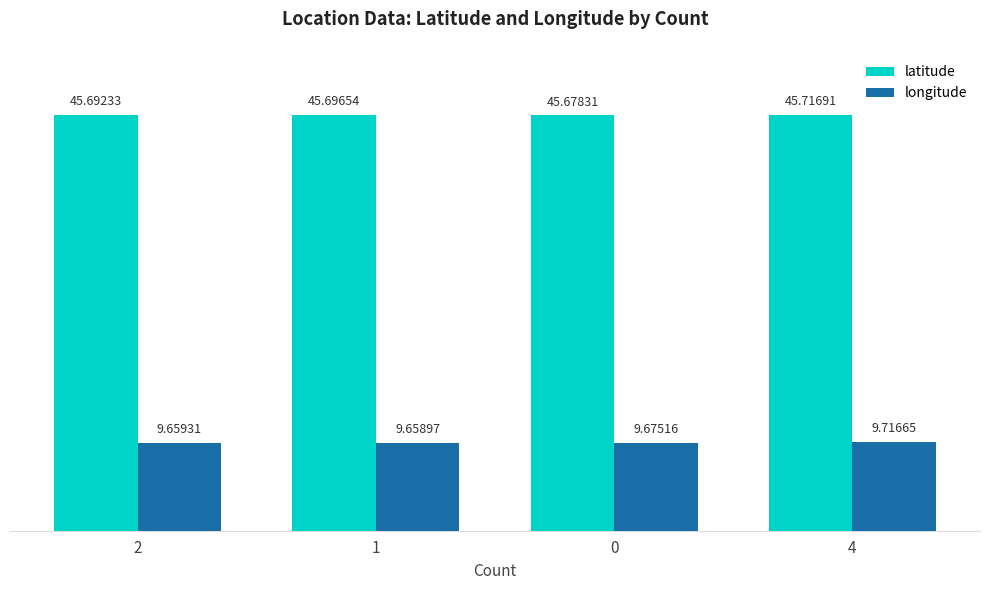

Rank the series by their maximum value, from highest to lowest.

latitude, longitude